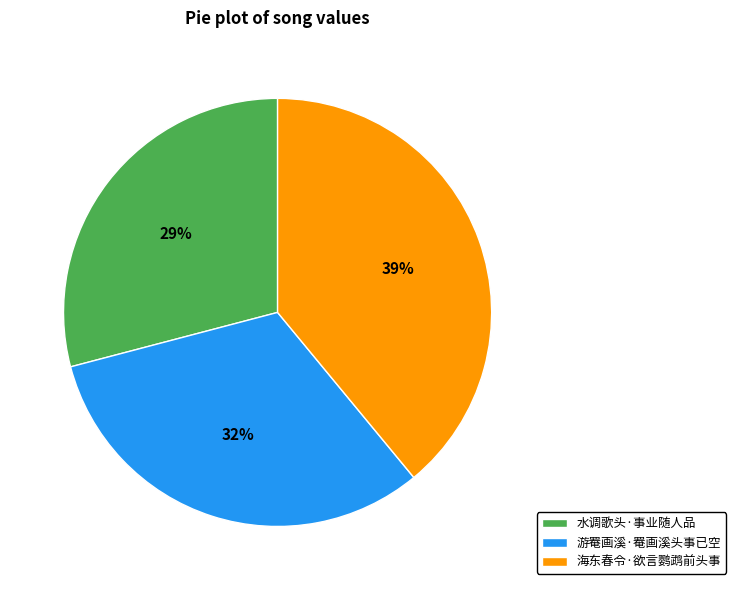

To the nearest percent, what is the combined percentage of 海东春令·欲言鹦鹉前头事 and 水调歌头·事业随人品?

68%